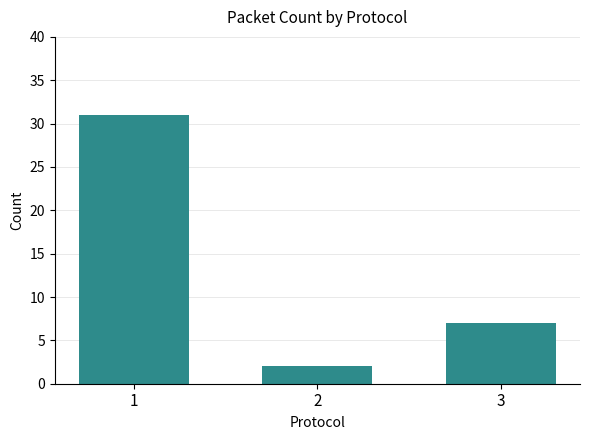

List the labels in order of value, smallest first.

2, 3, 1